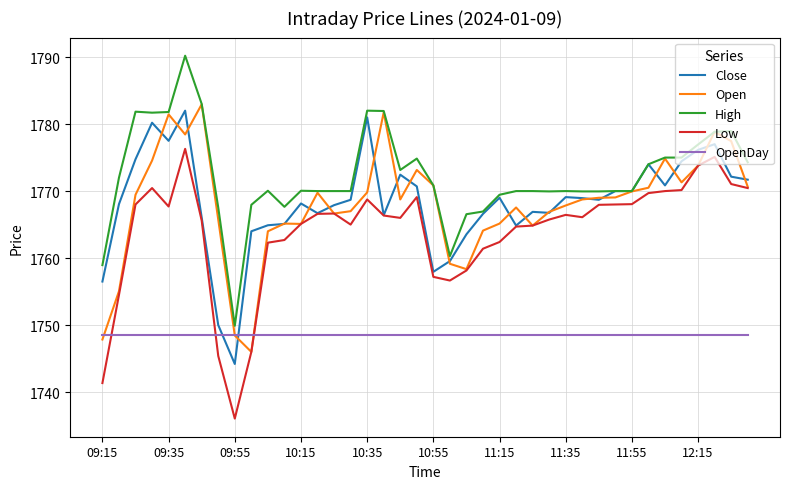

Which series has the largest total across all categories?

High